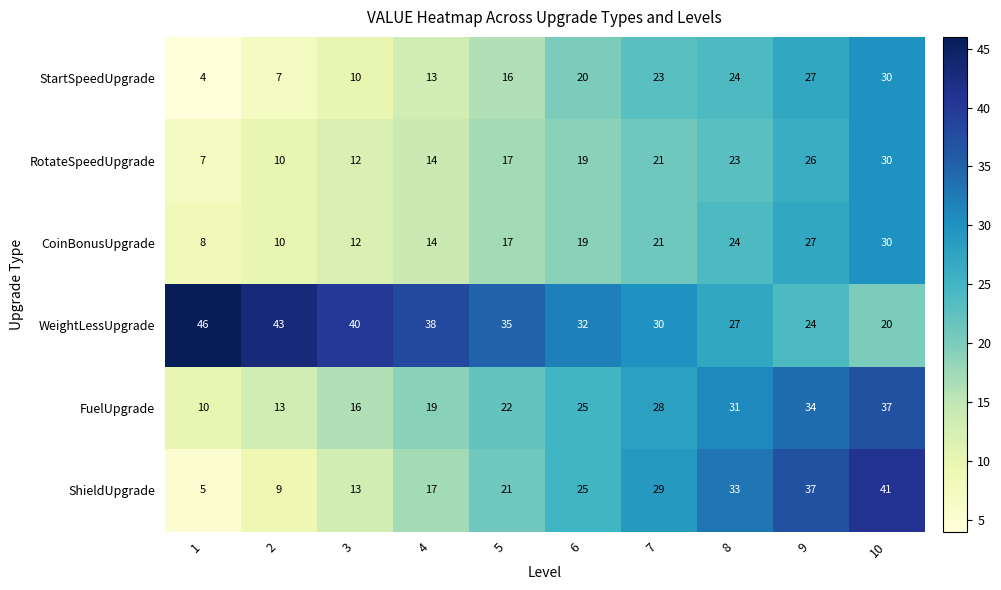

How many series are shown in this chart?

6